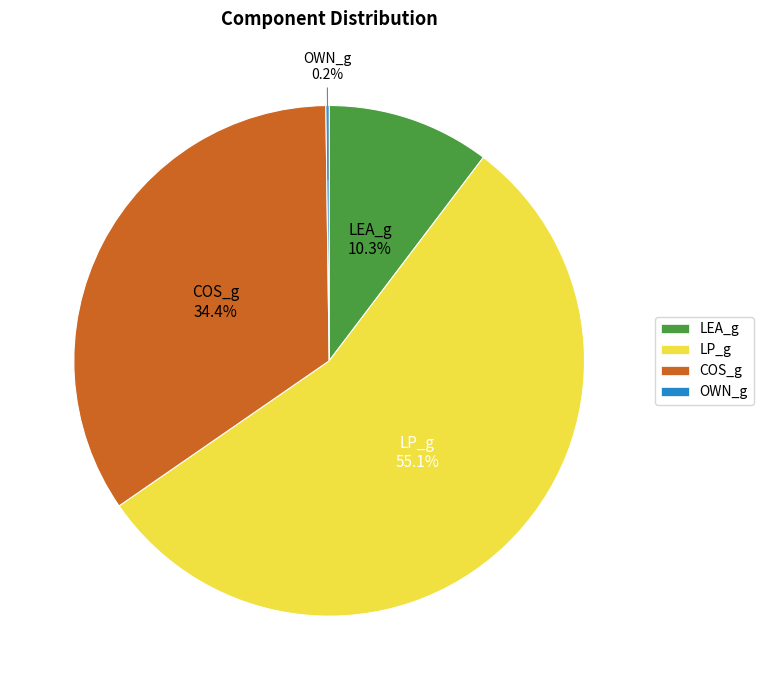

What is the ratio of the value at LP_g to the value at COS_g?

1.6